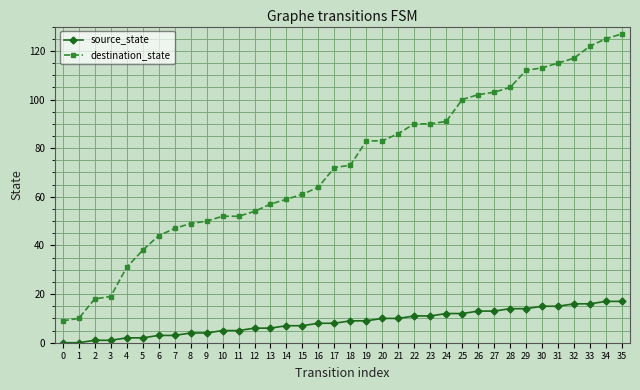

The value of source_state at 26 is 13. True or false?

True